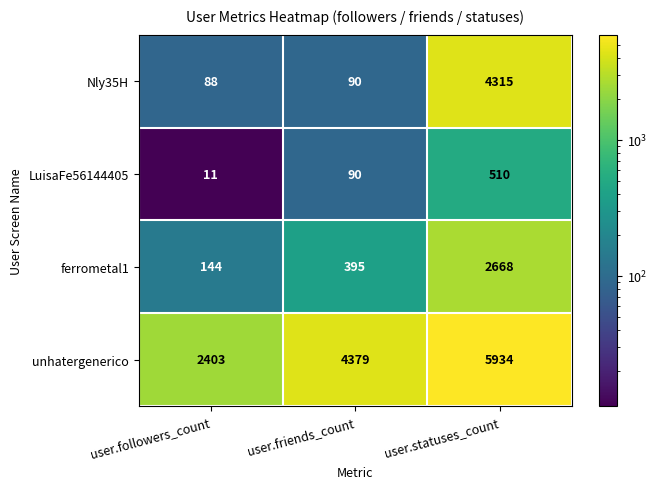

How many values in the LuisaFe56144405 series are below 90?

1